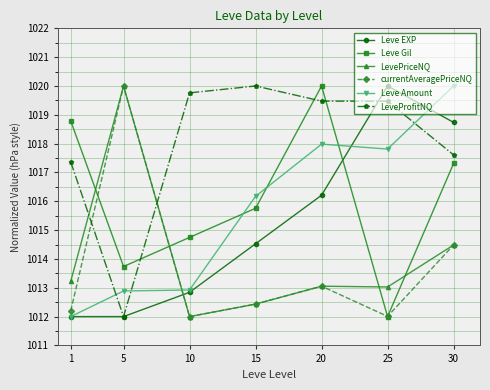

At which label is Leve Gil closest to 1016?

15